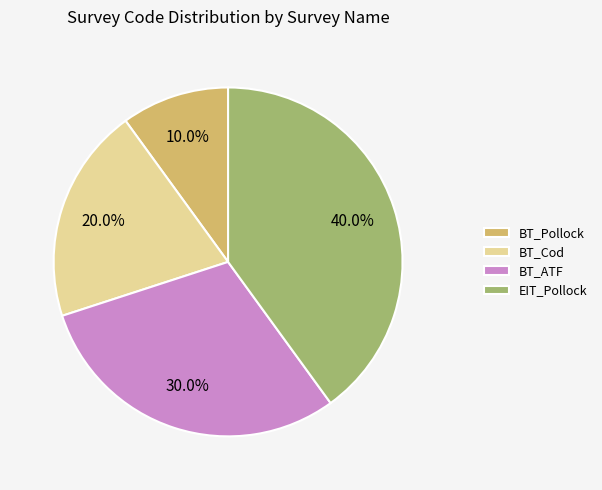

To the nearest percent, what is the average slice percentage?

25%